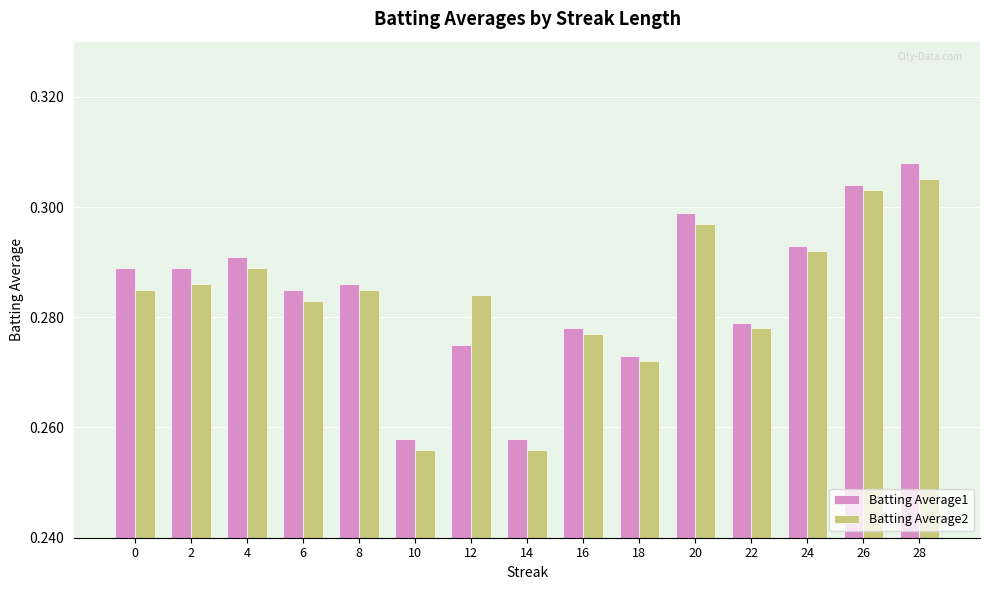

At how many categories does at least one series exceed 0?

15